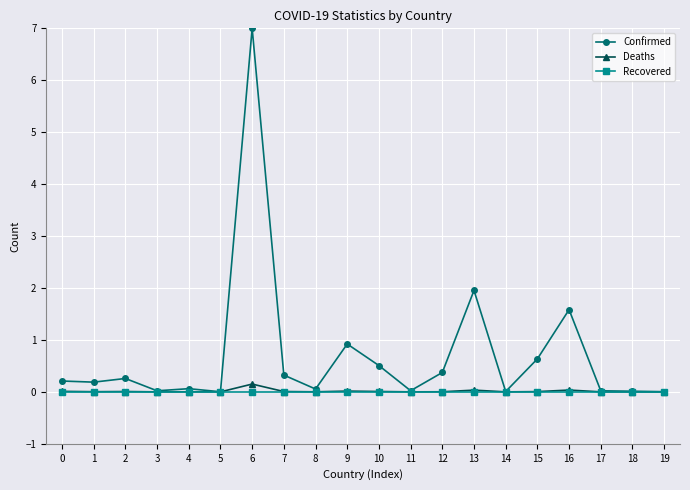

What is the difference between the maximum and minimum values in the Confirmed series?

7.0